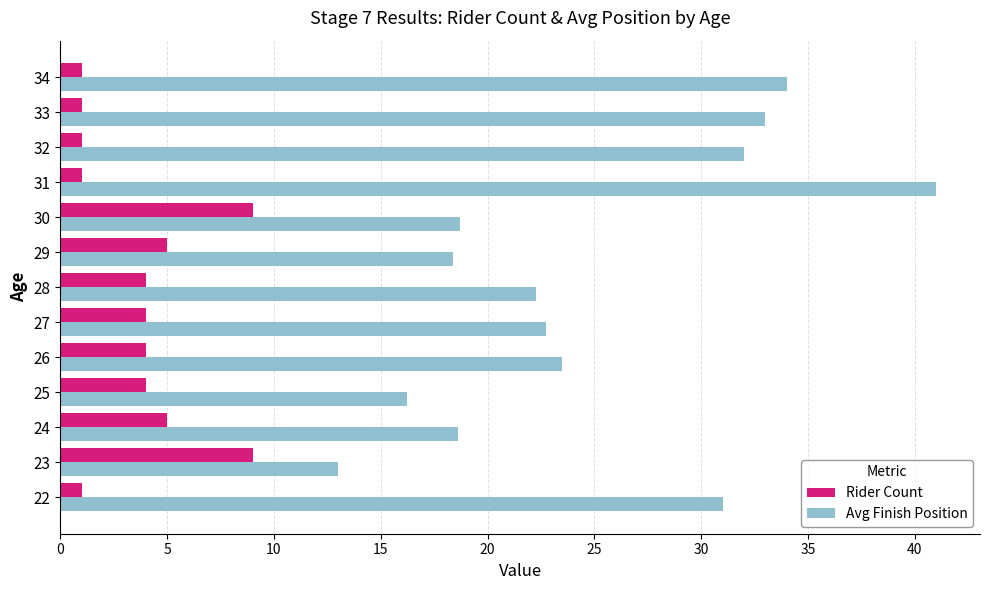

What is the smallest value displayed?

1.0